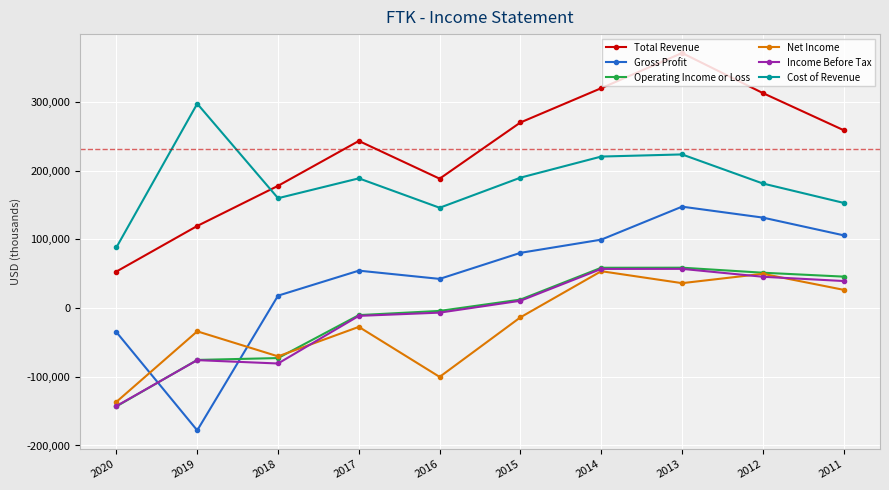

What is the difference between the maximum and second lowest values in the Total Revenue series?

251700